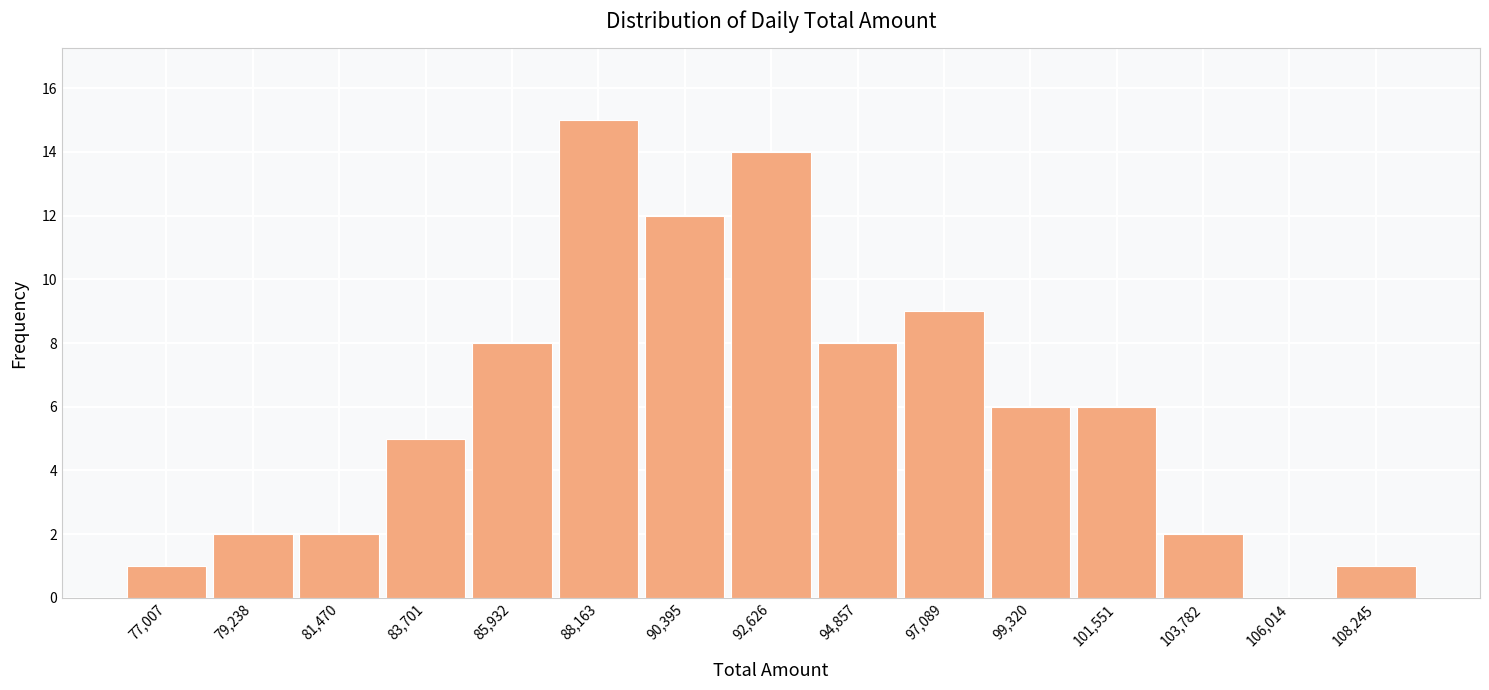

Reading left to right, list every bar in this chart as the range it spans on the x-axis followed by its height. Neither the bar edges nor the heights are printed on the chart, so give them approximately, as read against the axes.

76000 to 78000: 1
78000 to 80500: 2
80500 to 82500: 2
82500 to 85000: 5
85000 to 87000: 8
87000 to 89500: 15
89500 to 91500: 12
91500 to 93500: 14
93500 to 96000: 8
96000 to 98000: 9
98000 to 100500: 6
100500 to 102500: 6
102500 to 105000: 2
105000 to 107000: 0
107000 to 109500: 1